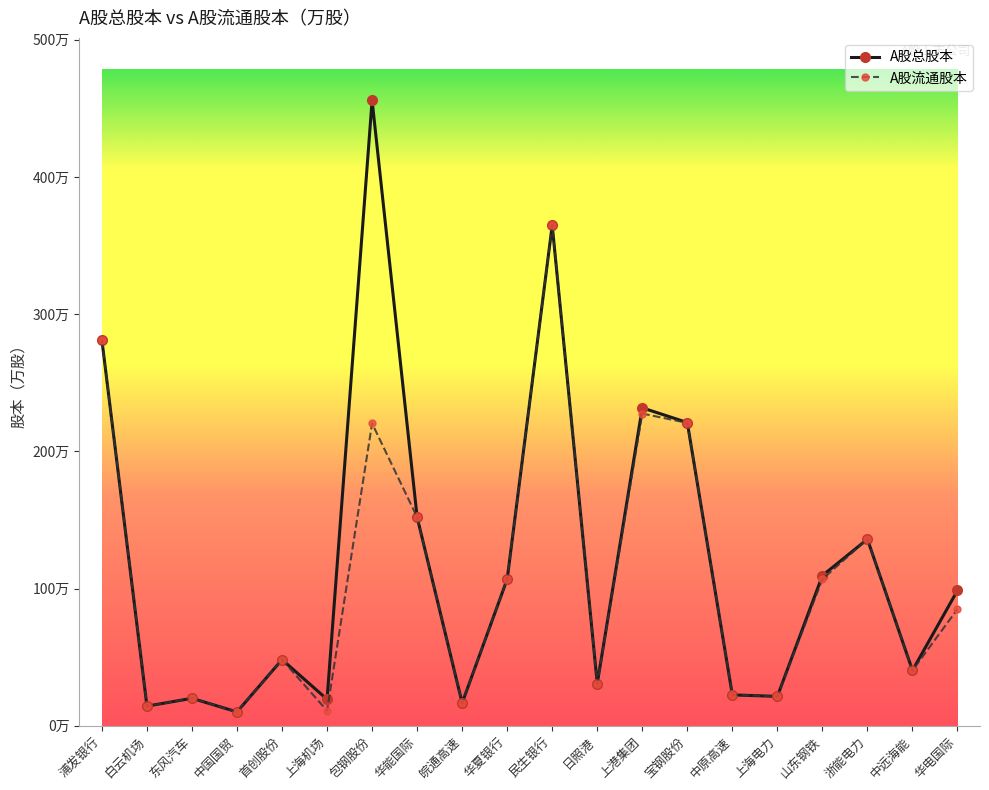

The value of A股总股本 at 山东钢铁 is 312314.5. True or false?

False